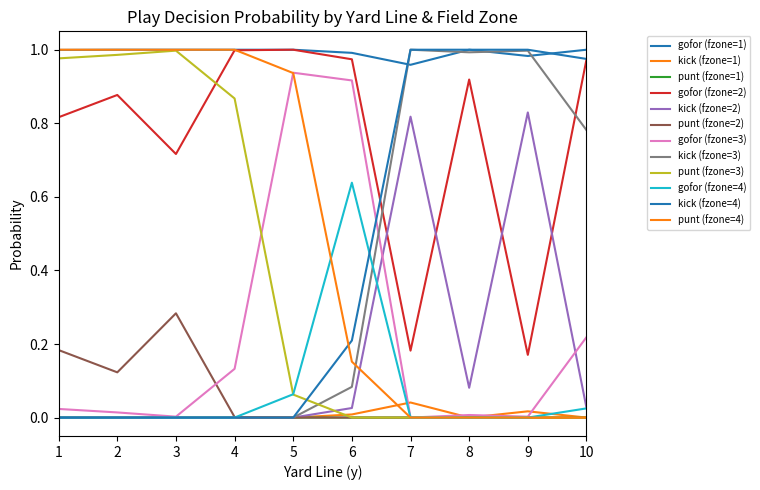

Reading left to right, transcribe all the data shown in this chart.

gofor: 1=1.0	1=0.8	1=0.0	1=0.0	2=1.0	2=0.9	2=0.0	2=0.0	3=1.0	3=0.7	3=0.0	3=0.0	4=1.0	4=1.0	4=0.1	4=0.0	5=1.0	5=1.0	5=0.9	5=0.1	6=1.0	6=1.0	6=0.9	6=0.6	7=1.0	7=0.2	7=0.0	7=0.0	8=1.0	8=0.9	8=0.0	8=0.0	9=1.0	9=0.2	9=0.0	9=0.0	10=1.0	10=1.0	10=0.2	10=0.0
kick: 1=0.0	1=0.0	1=0.0	1=0.0	2=0.0	2=0.0	2=0.0	2=0.0	3=0.0	3=0.0	3=0.0	3=0.0	4=0.0	4=0.0	4=0.0	4=0.0	5=0.0	5=0.0	5=0.0	5=0.0	6=0.0	6=0.0	6=0.1	6=0.2	7=0.0	7=0.8	7=1.0	7=1.0	8=0.0	8=0.1	8=1.0	8=1.0	9=0.0	9=0.8	9=1.0	9=1.0	10=0.0	10=0.0	10=0.8	10=1.0
punt: 1=0.0	1=0.2	1=1.0	1=1.0	2=0.0	2=0.1	2=1.0	2=1.0	3=0.0	3=0.3	3=1.0	3=1.0	4=0.0	4=0.0	4=0.9	4=1.0	5=0.0	5=0.0	5=0.1	5=0.9	6=0.0	6=0.0	6=0.0	6=0.2	7=0.0	7=0.0	7=0.0	7=0.0	8=0.0	8=0.0	8=0.0	8=0.0	9=0.0	9=0.0	9=0.0	9=0.0	10=0.0	10=0.0	10=0.0	10=0.0